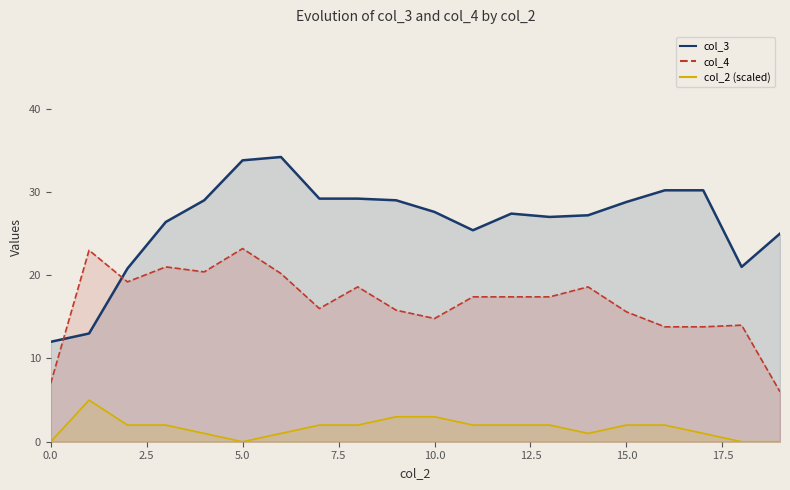

What is the maximum value shown in the chart?

34.2